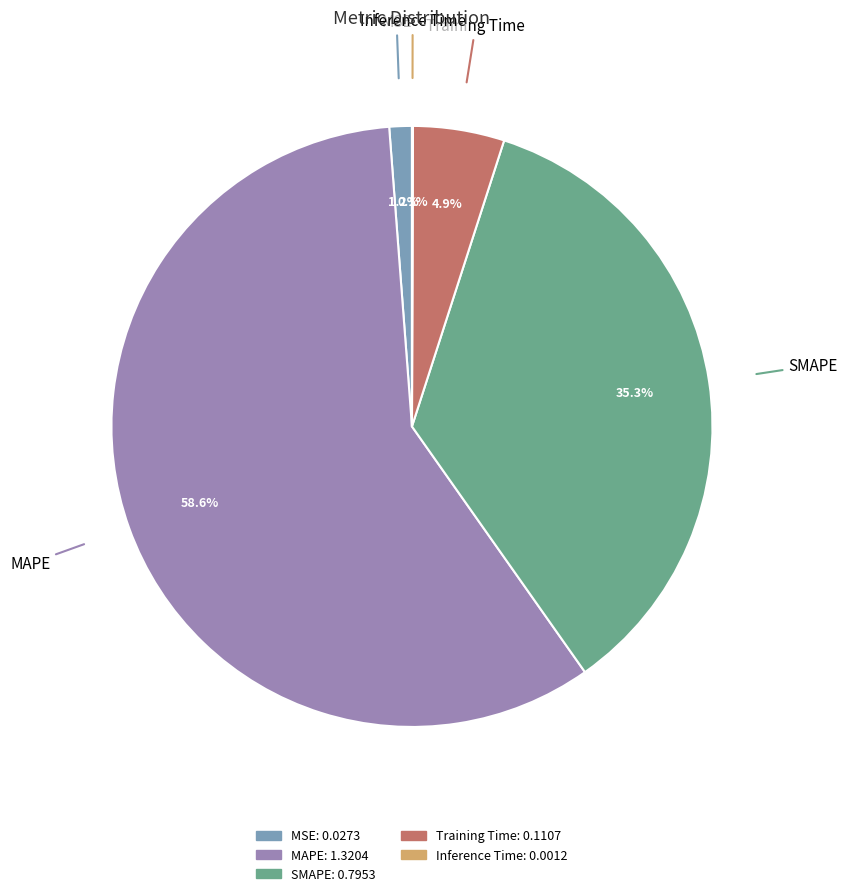

What is the largest slice in the pie chart?

MAPE